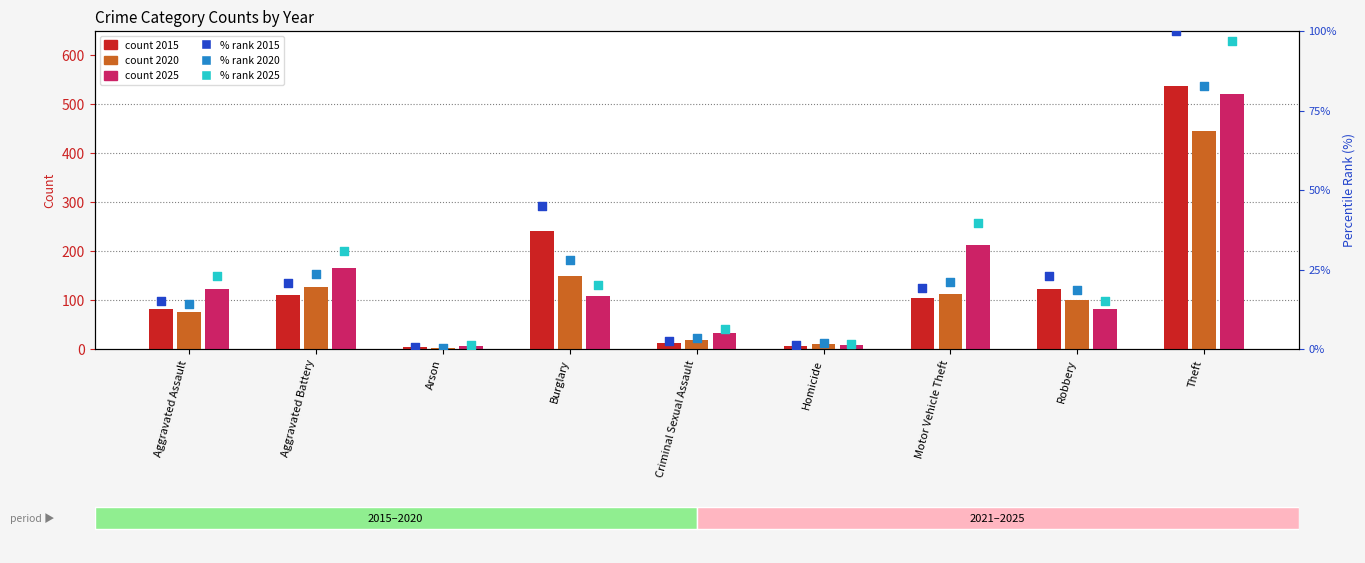

Which series has the largest Y range (max minus min)?

2015 % rank